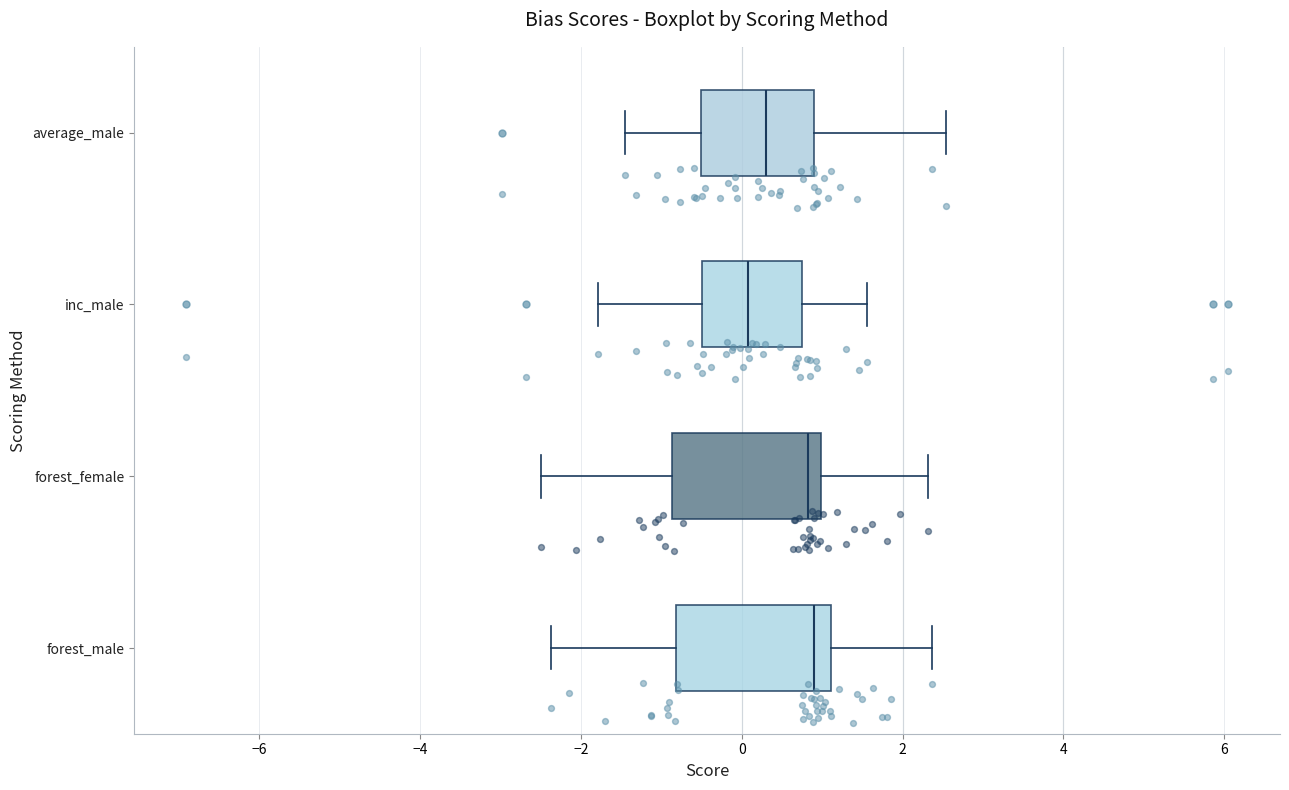

Reading bottom to top, read every box against the x-axis: the position of its median line, the range the box covers, and the ends of its whiskers. The values are not printed on the chart, so give them approximately, as read against the axis.

forest_male: median 0.8, box -0.8 to 1.2, whiskers -2.4 to 2.4
forest_female: median 0.8, box -0.8 to 1.0, whiskers -2.4 to 2.4
inc_male: median 0.0, box -0.4 to 0.8, whiskers -1.8 to 1.6
average_male: median 0.4, box -0.6 to 1.0, whiskers -1.4 to 2.6